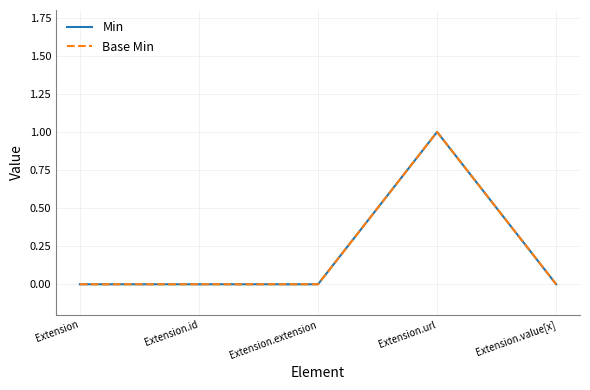

Which series has the largest range (max minus min)?

Min